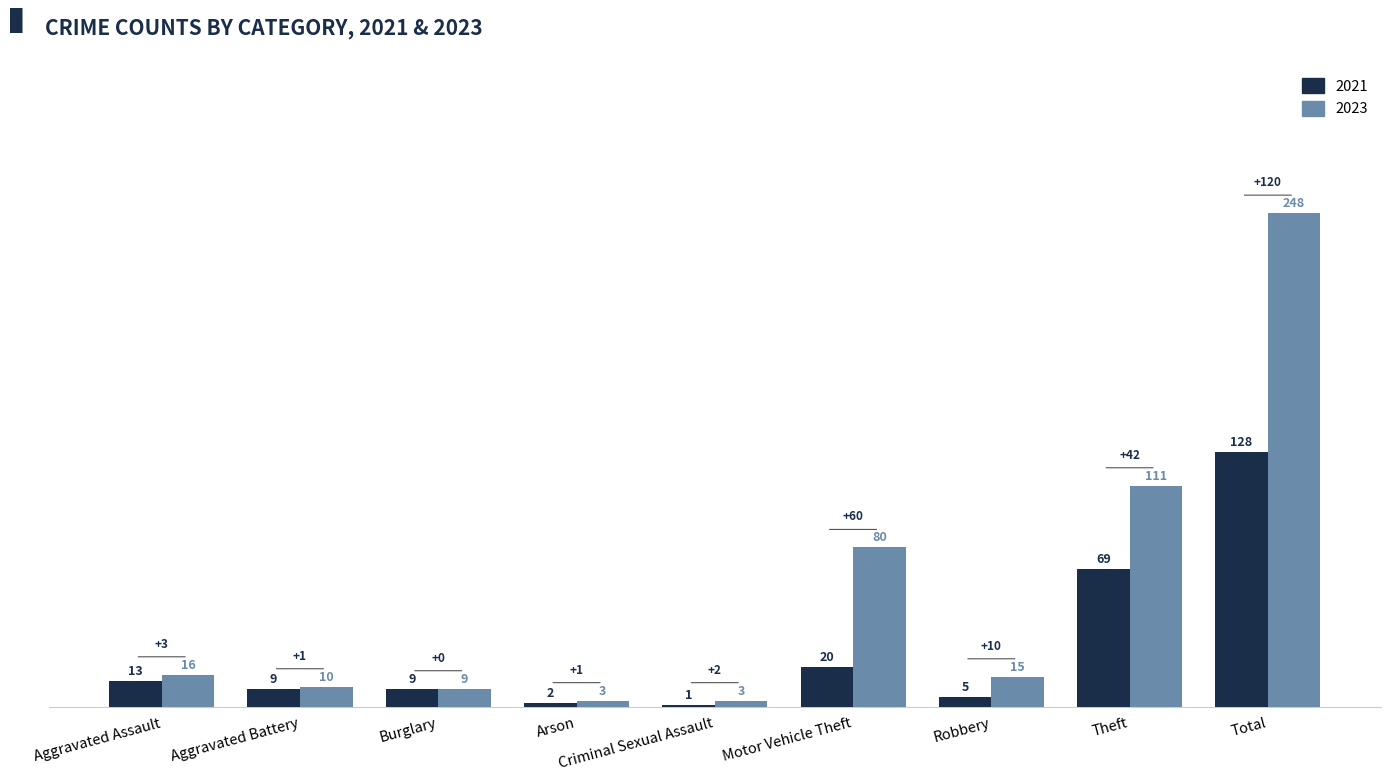

Reading left to right, extract all data points from this chart.

2021: 13	9	9	2	1	20	5	69	128
2023: 16	10	9	3	3	80	15	111	248